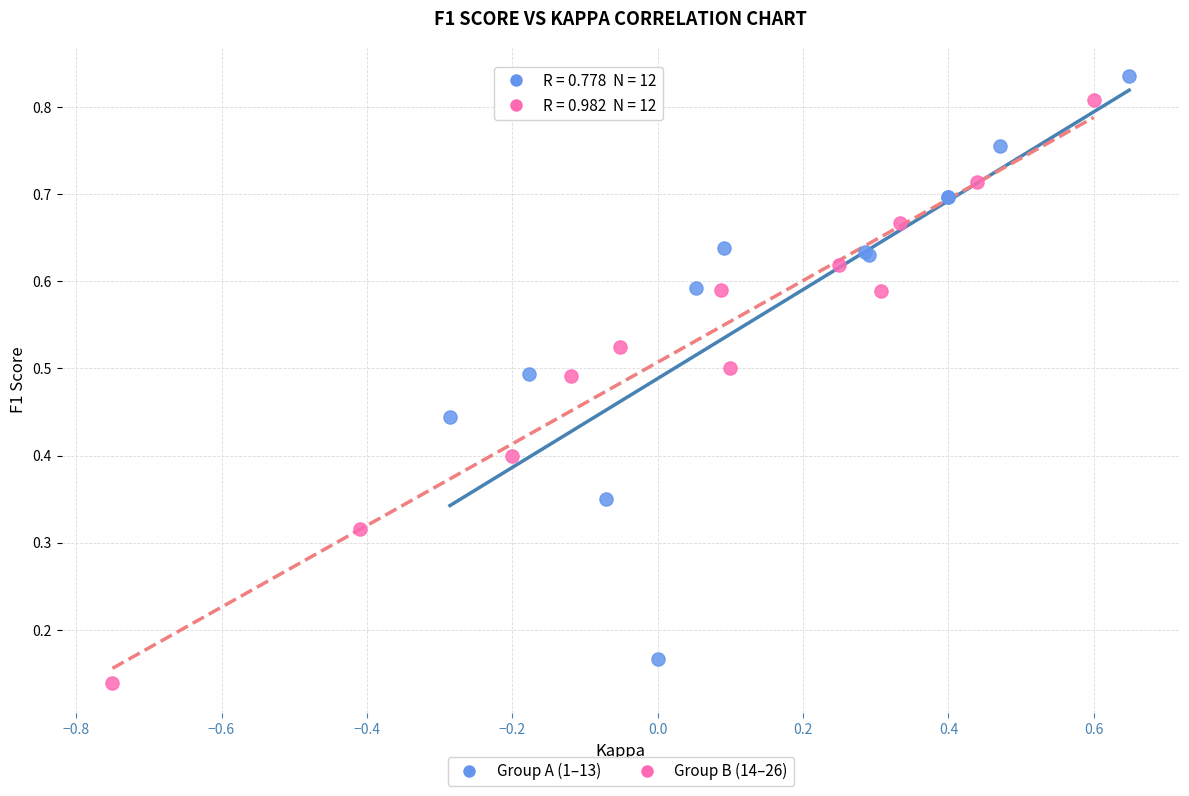

What are all the series names shown in the legend?

Group A (1–13), Group B (14–26)